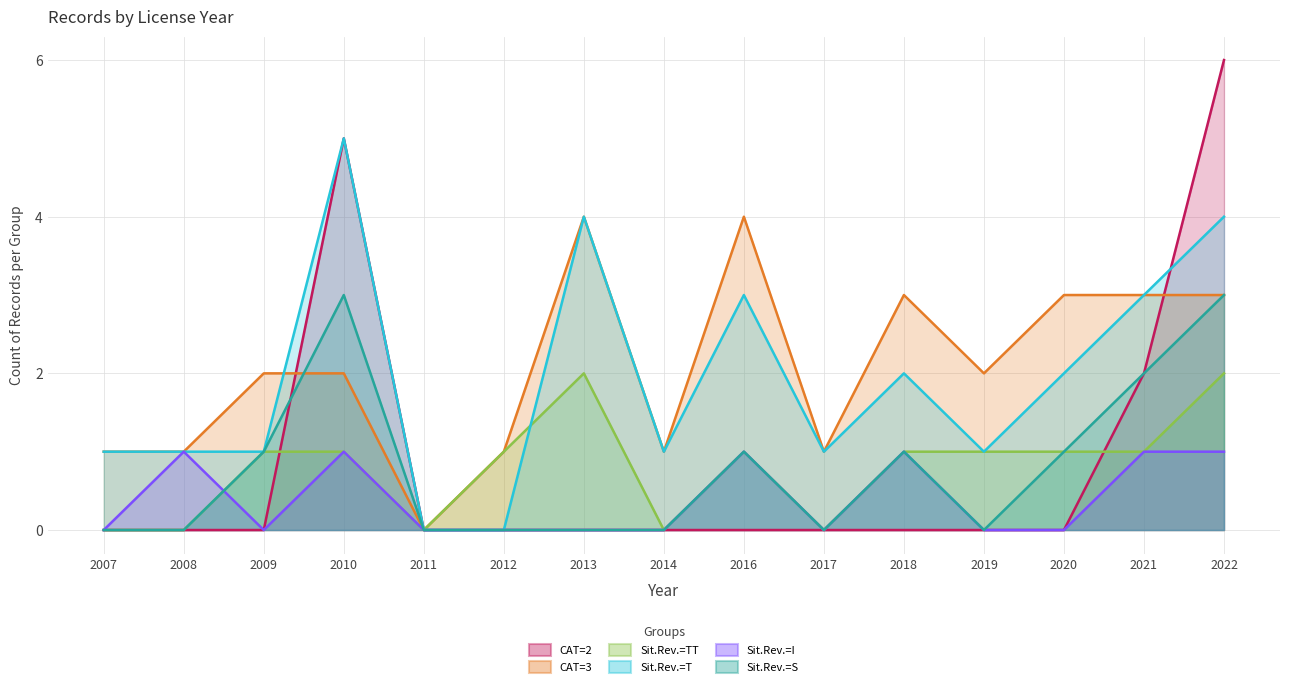

Read the Sit.Rev.=TT value at 2021.

1